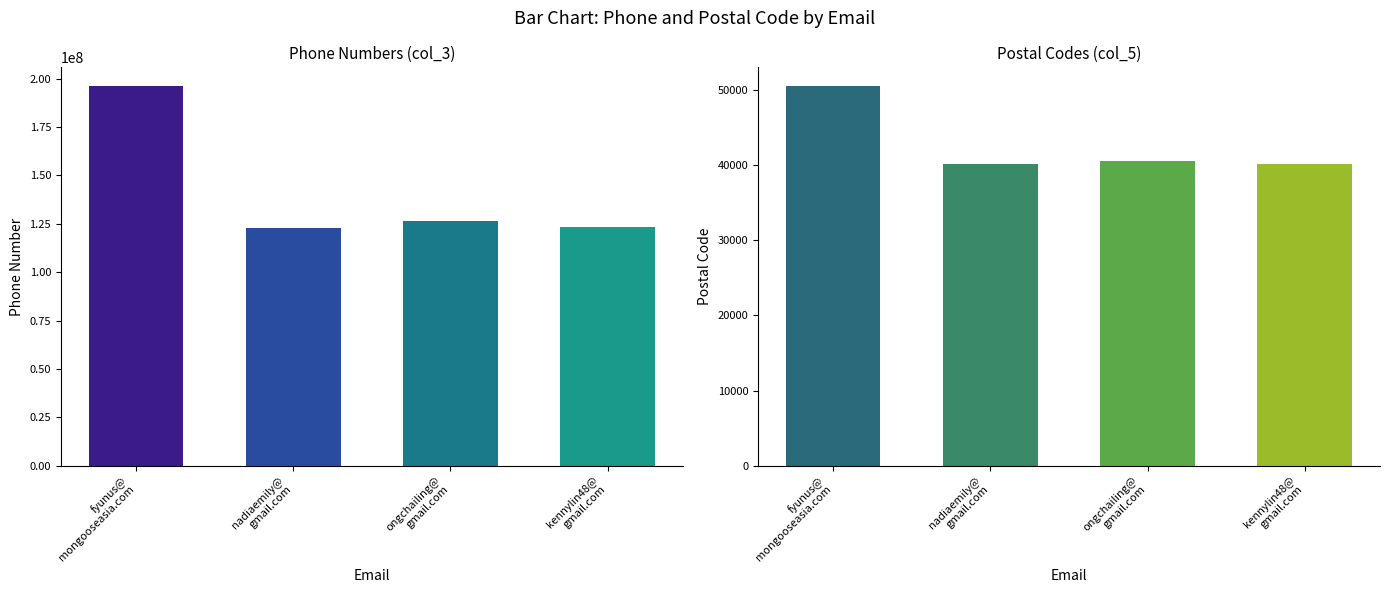

At how many categories does at least one series exceed 58980882?

4